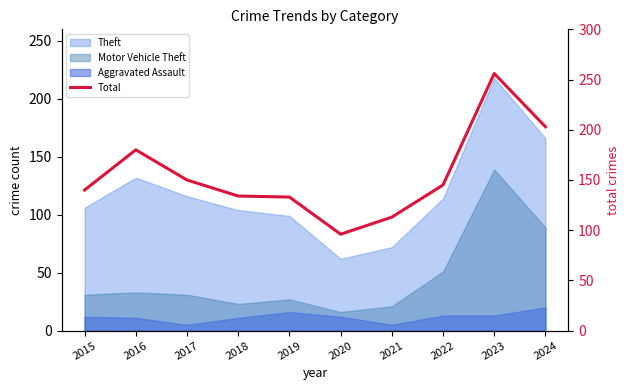

Between 2023 and 2017, which is larger?

2023